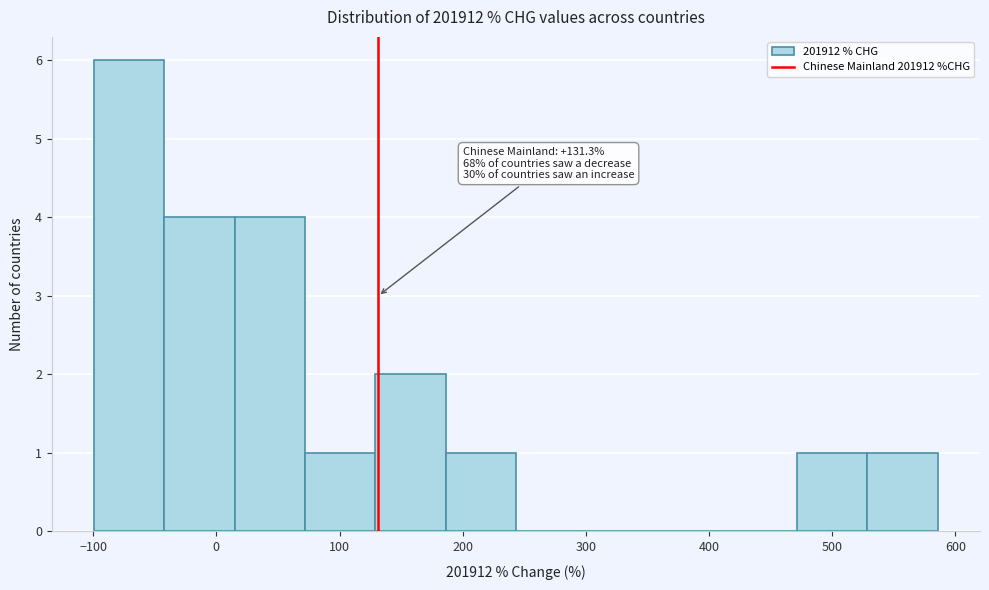

Which range on the x-axis has the tallest bar?

-100 to -40